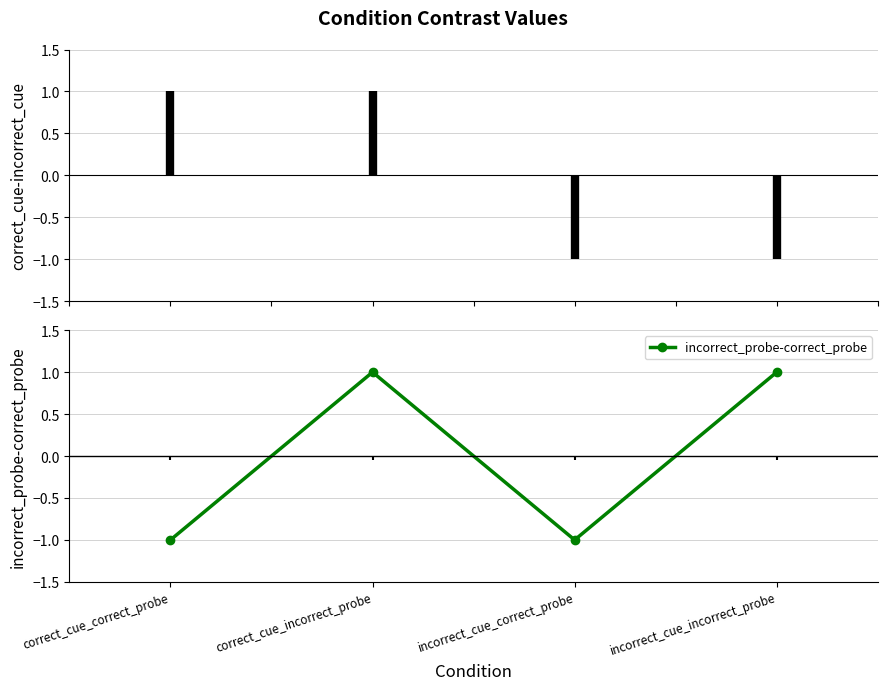

Reading left to right, extract all data points from this chart.

-1	1	-1	1